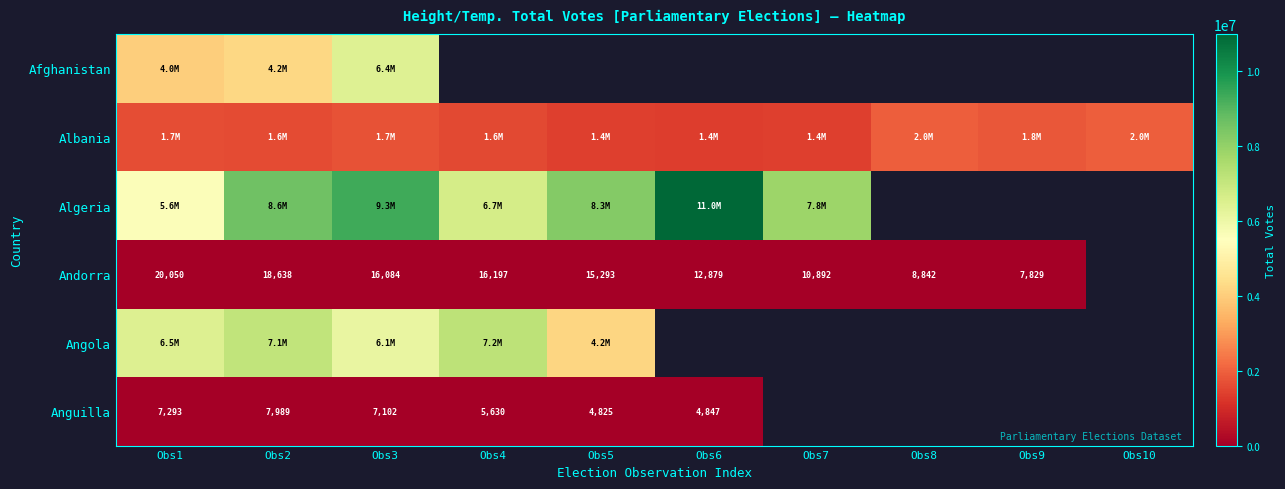

What is the sum of the Andorra values at Obs5 and Obs6?

28172